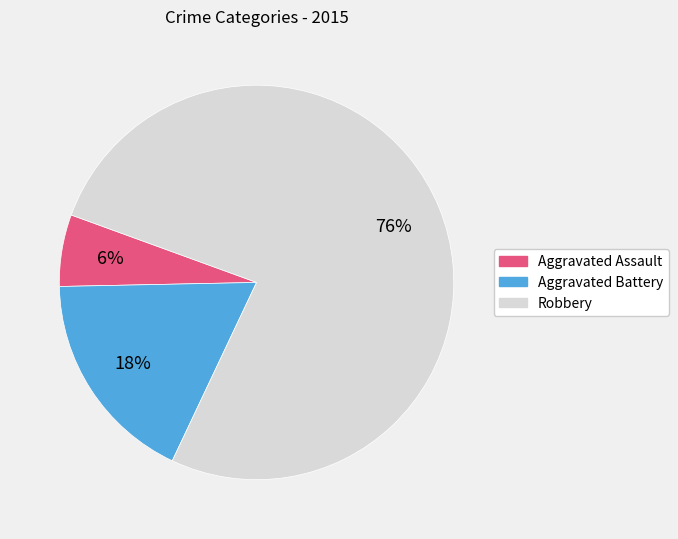

What is the smallest slice in the pie chart?

Aggravated Assault